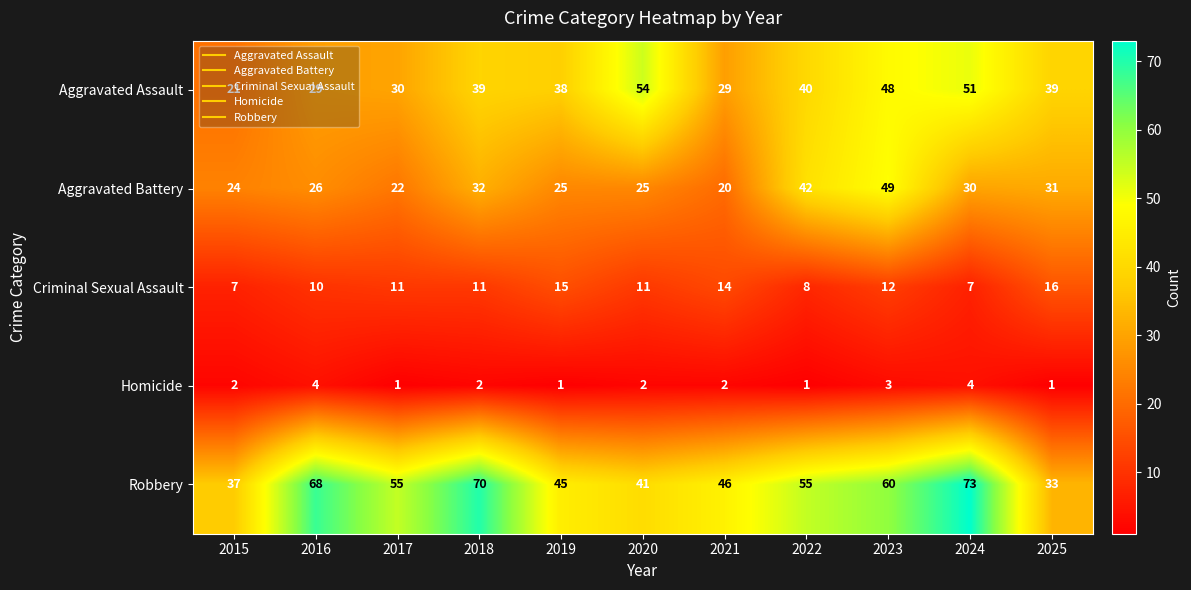

What is the maximum value shown in the chart?

73